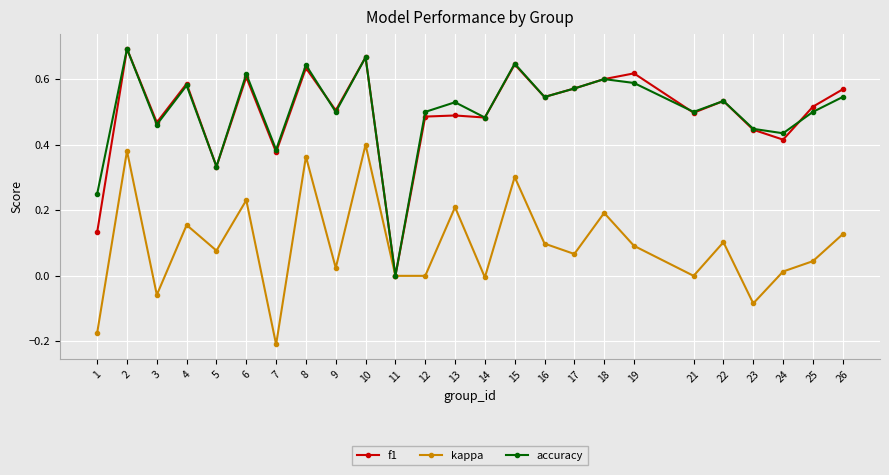

After their last crossing, which series has the higher values: accuracy or f1?

f1